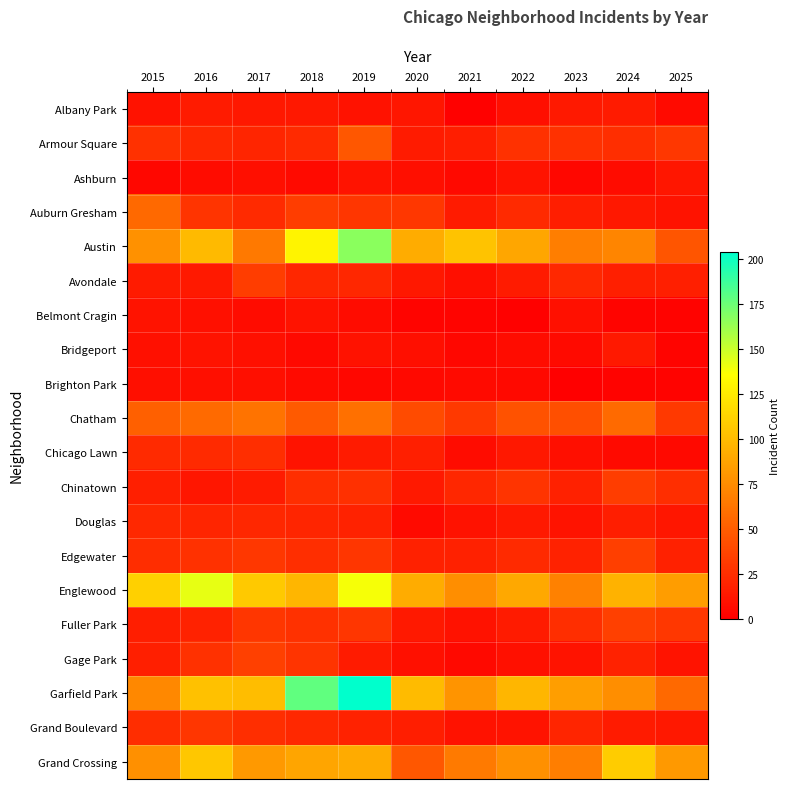

At 2016, list the series in order from largest to smallest.

Englewood, Grand Crossing, Garfield Park, Austin, Chatham, Grand Boulevard, Auburn Gresham, Edgewater, Gage Park, Chicago Lawn, Armour Square, Douglas, Fuller Park, Albany Park, Avondale, Chinatown, Bridgeport, Belmont Cragin, Brighton Park, Ashburn